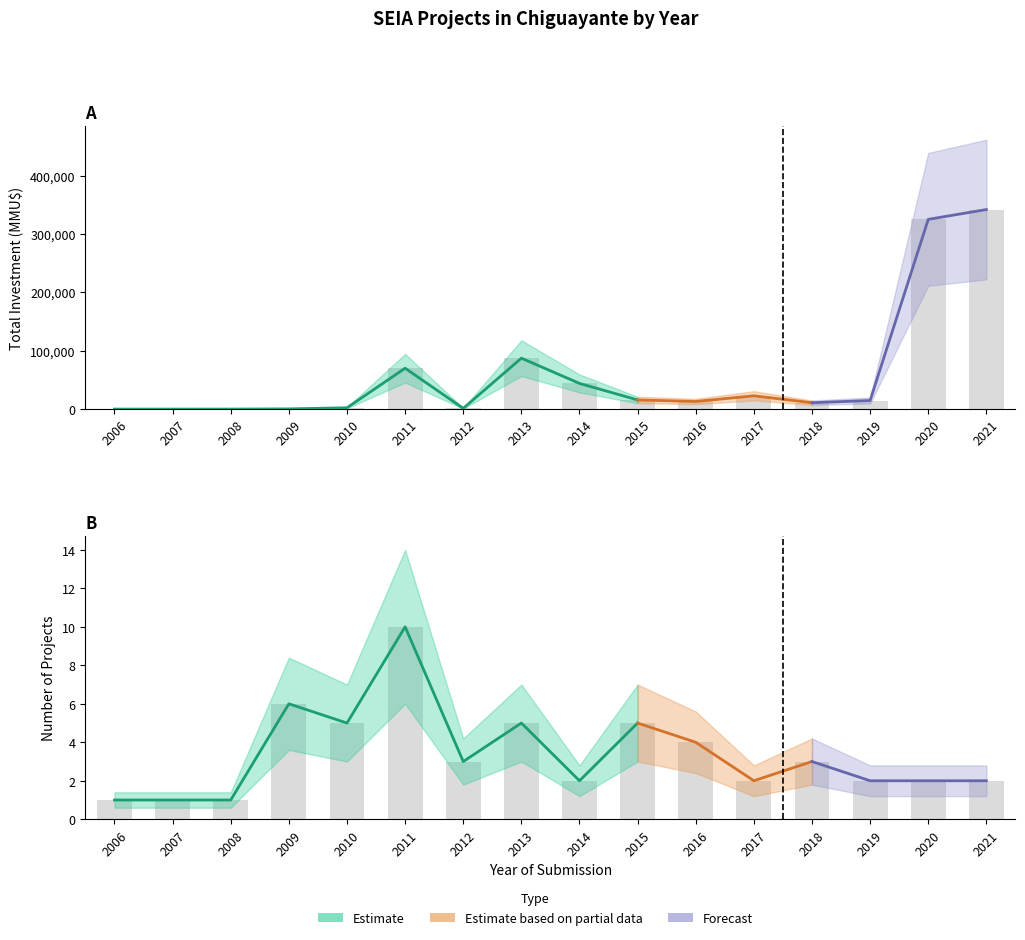

True or false: count has a value of 1 at 2010.

False